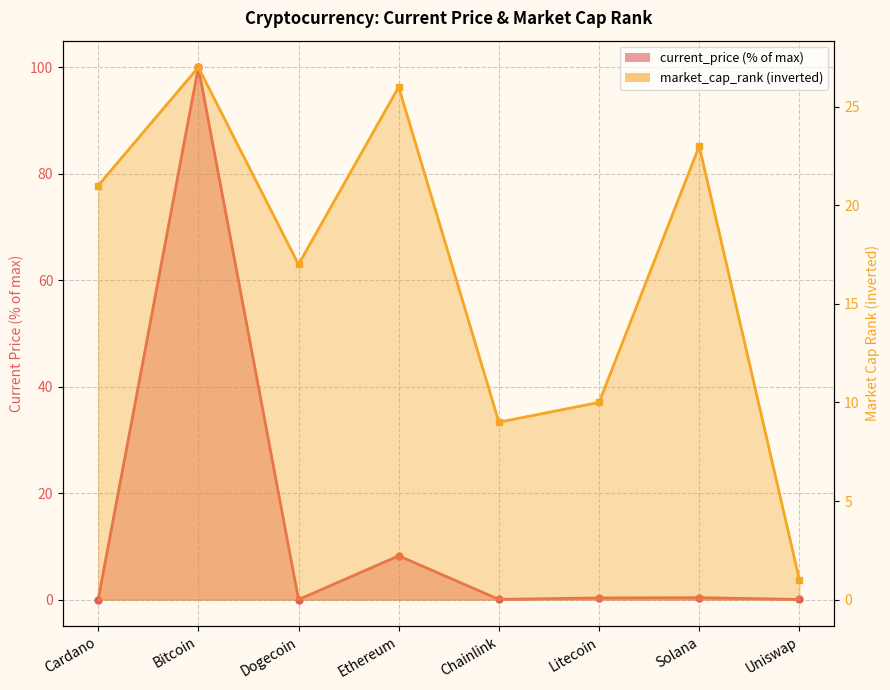

True or false: current_price and market_cap_rank cross at least once.

True